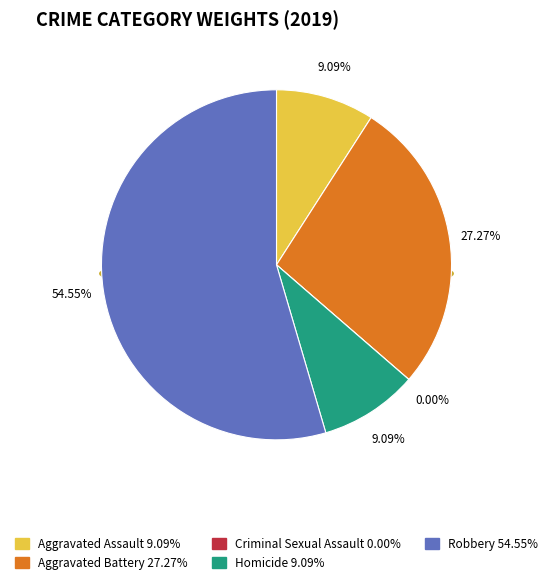

How many segments does this pie chart have?

5